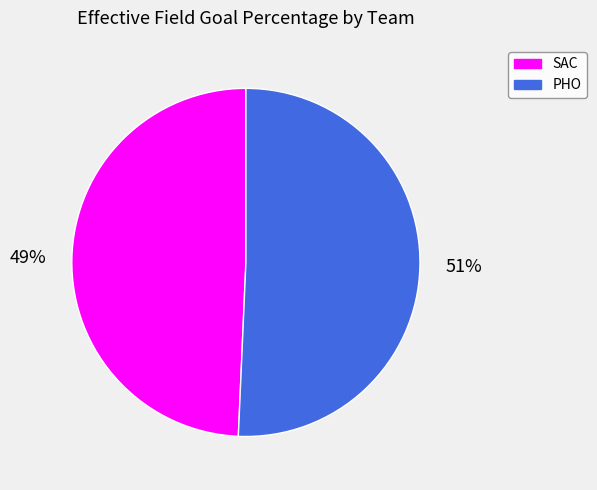

What is the smallest slice in the pie chart?

SAC